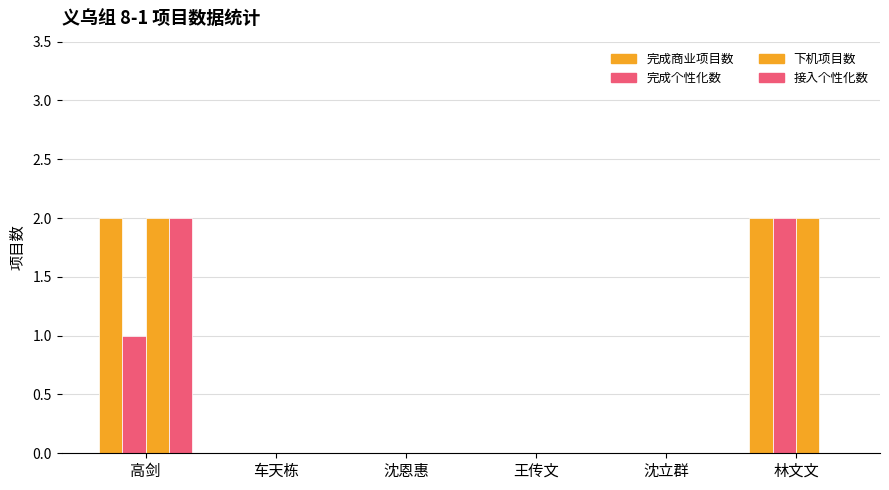

Are the bars grouped side by side (vs. stacked)?

Yes